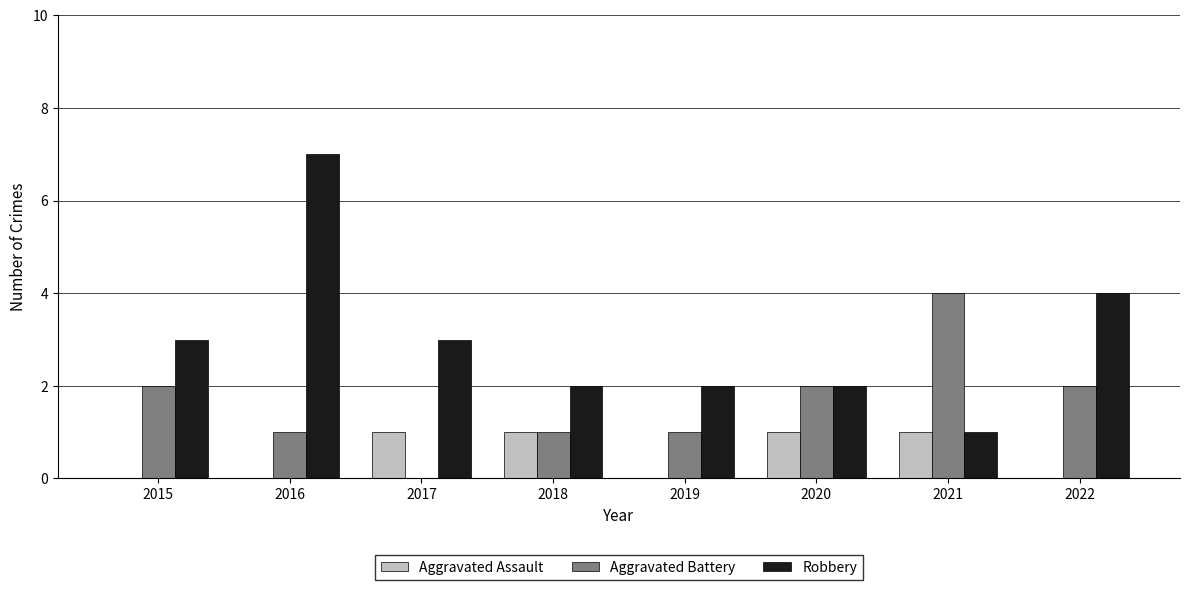

Which category has the highest value across all series?

2016